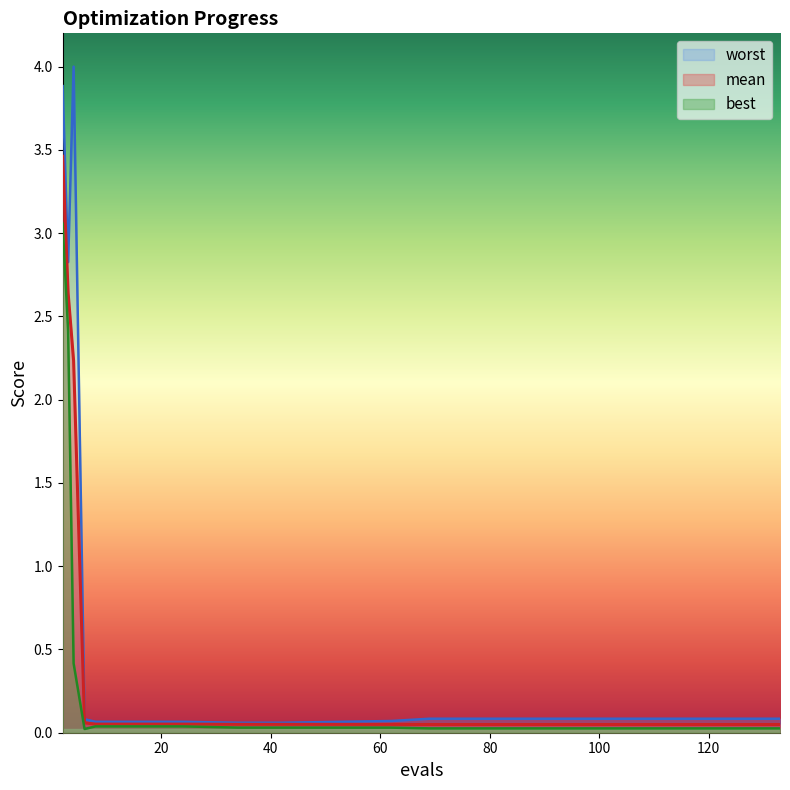

Where is the first local minimum for best?

6